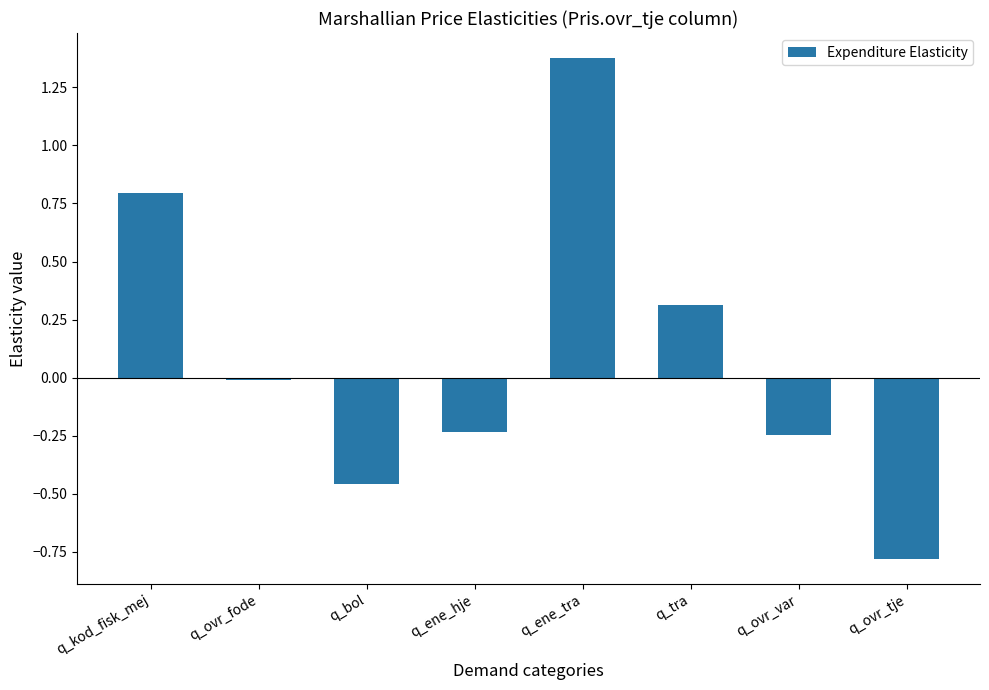

Which has a higher value, q_ene_hje or q_ene_tra?

q_ene_tra